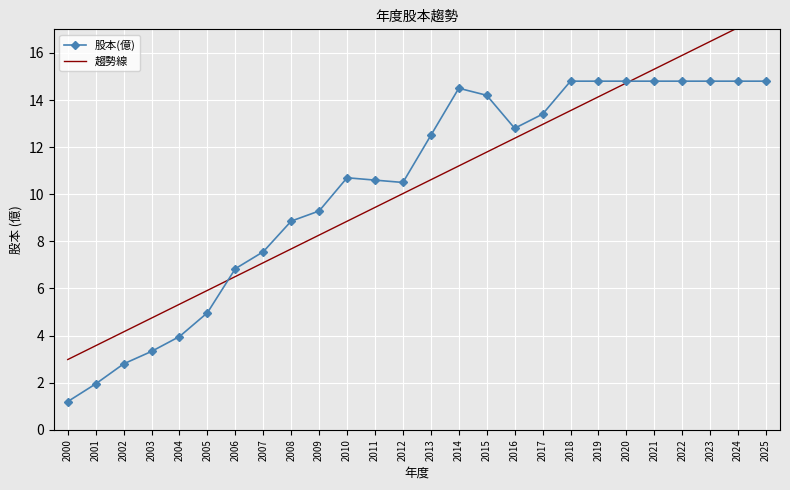

The value of 趨勢線 at 2013 is 10.6. True or false?

True